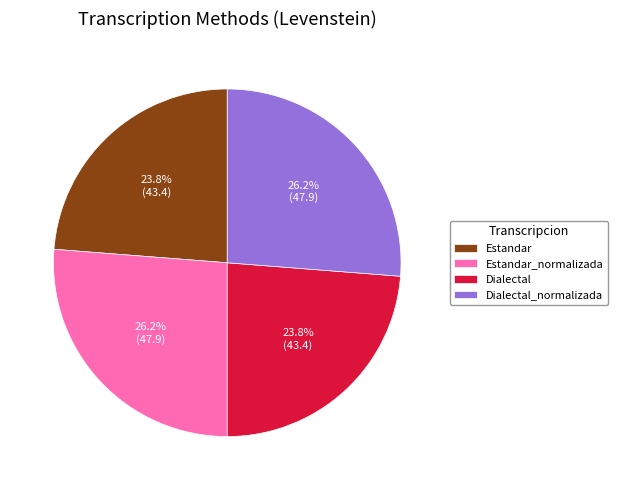

Is it true that Estandar is 24% of the pie?

True